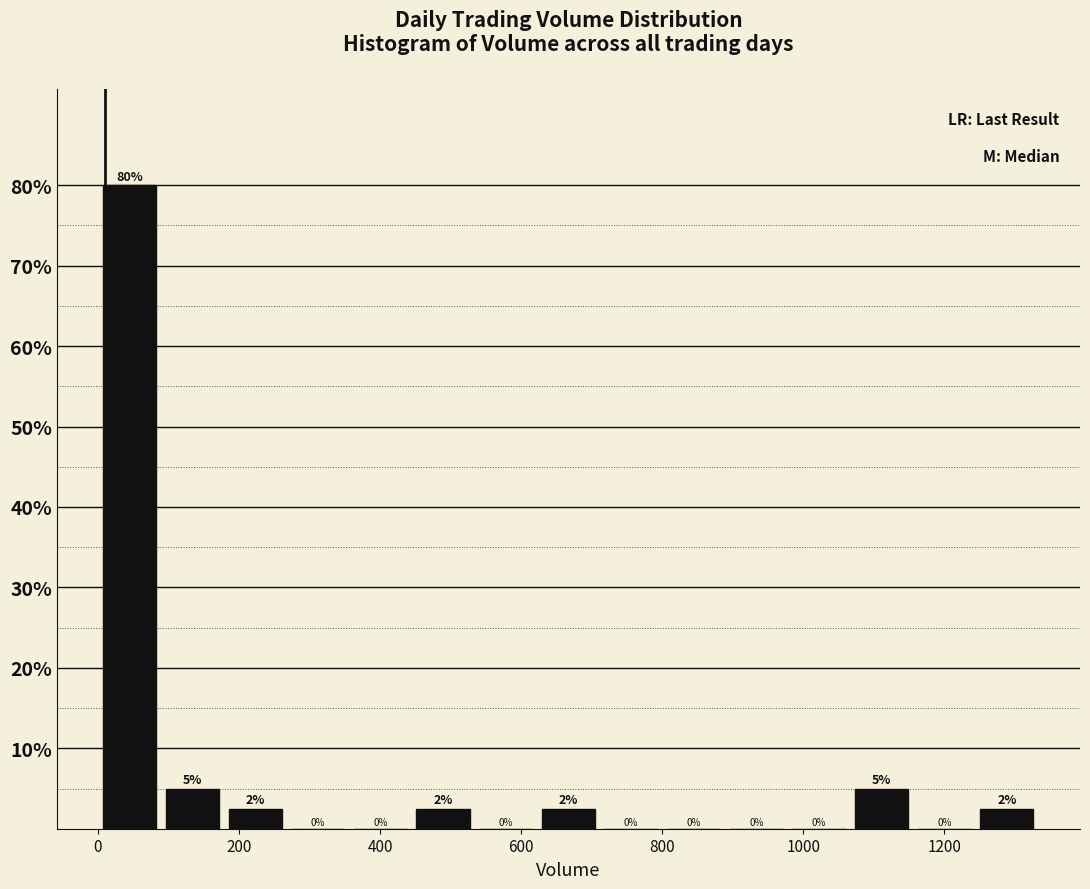

Which range on the x-axis has the tallest bar?

0 to 80